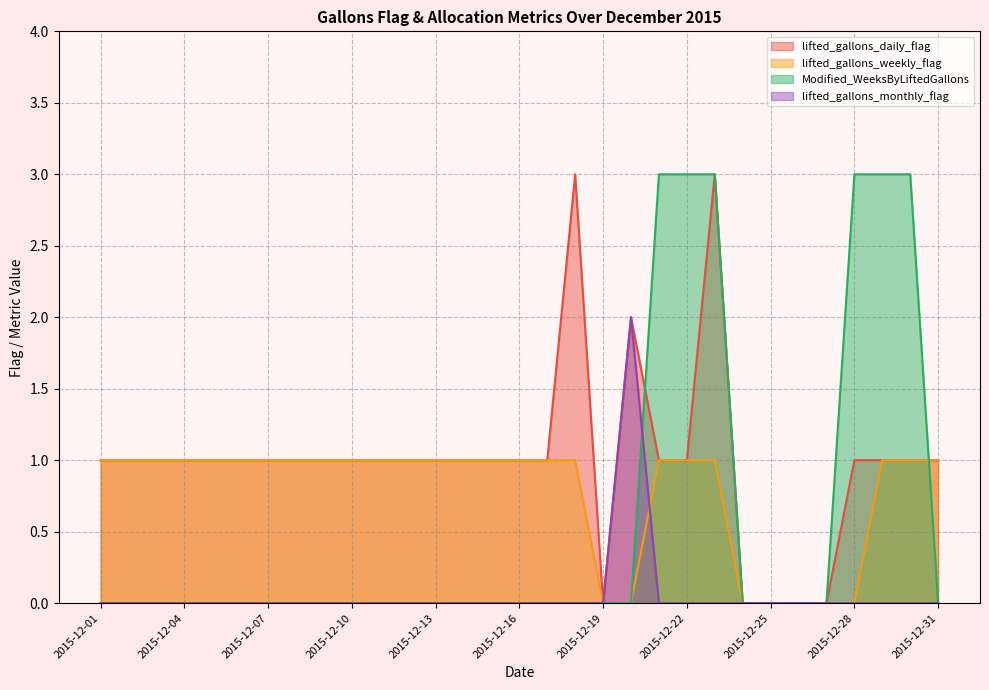

Which series has the largest range (max minus min)?

lifted_gallons_daily_flag